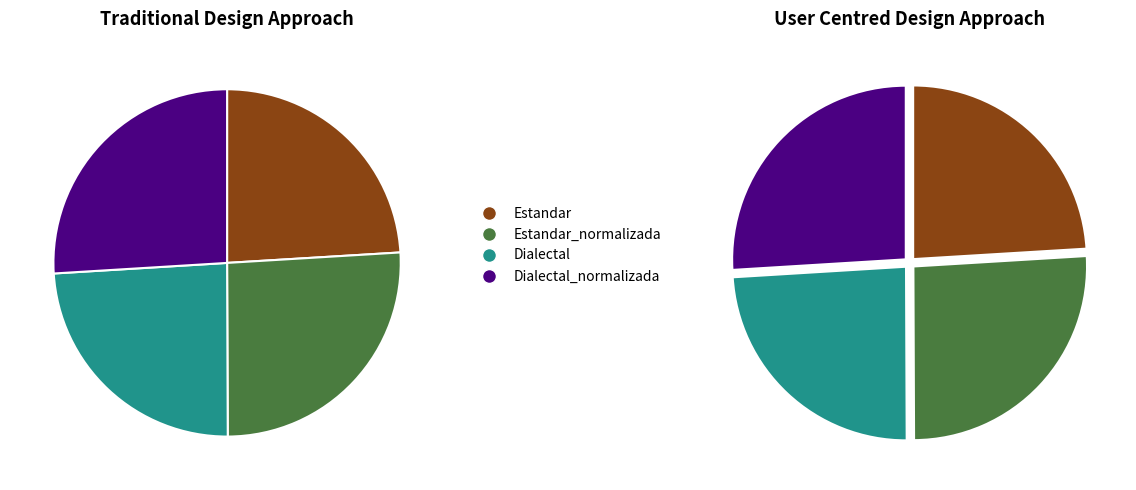

Between Estandar and Dialectal_normalizada, which is larger?

Dialectal_normalizada